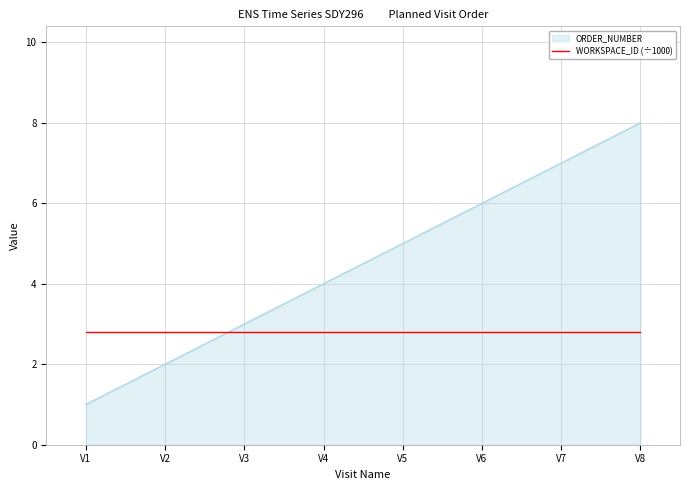

The WORKSPACE_ID (÷1000) series shows 4.8 at V2. True or false?

False